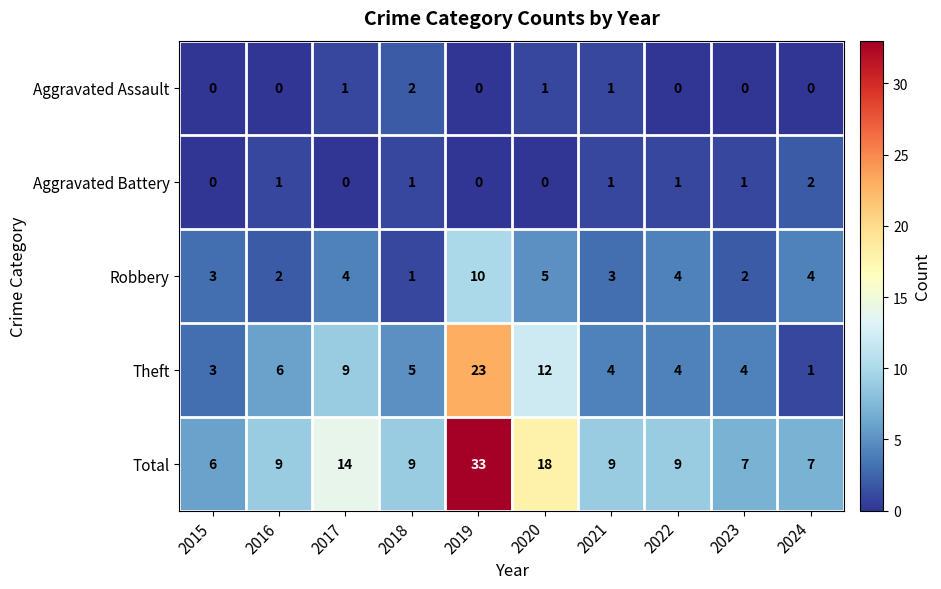

What is the greatest value displayed?

33